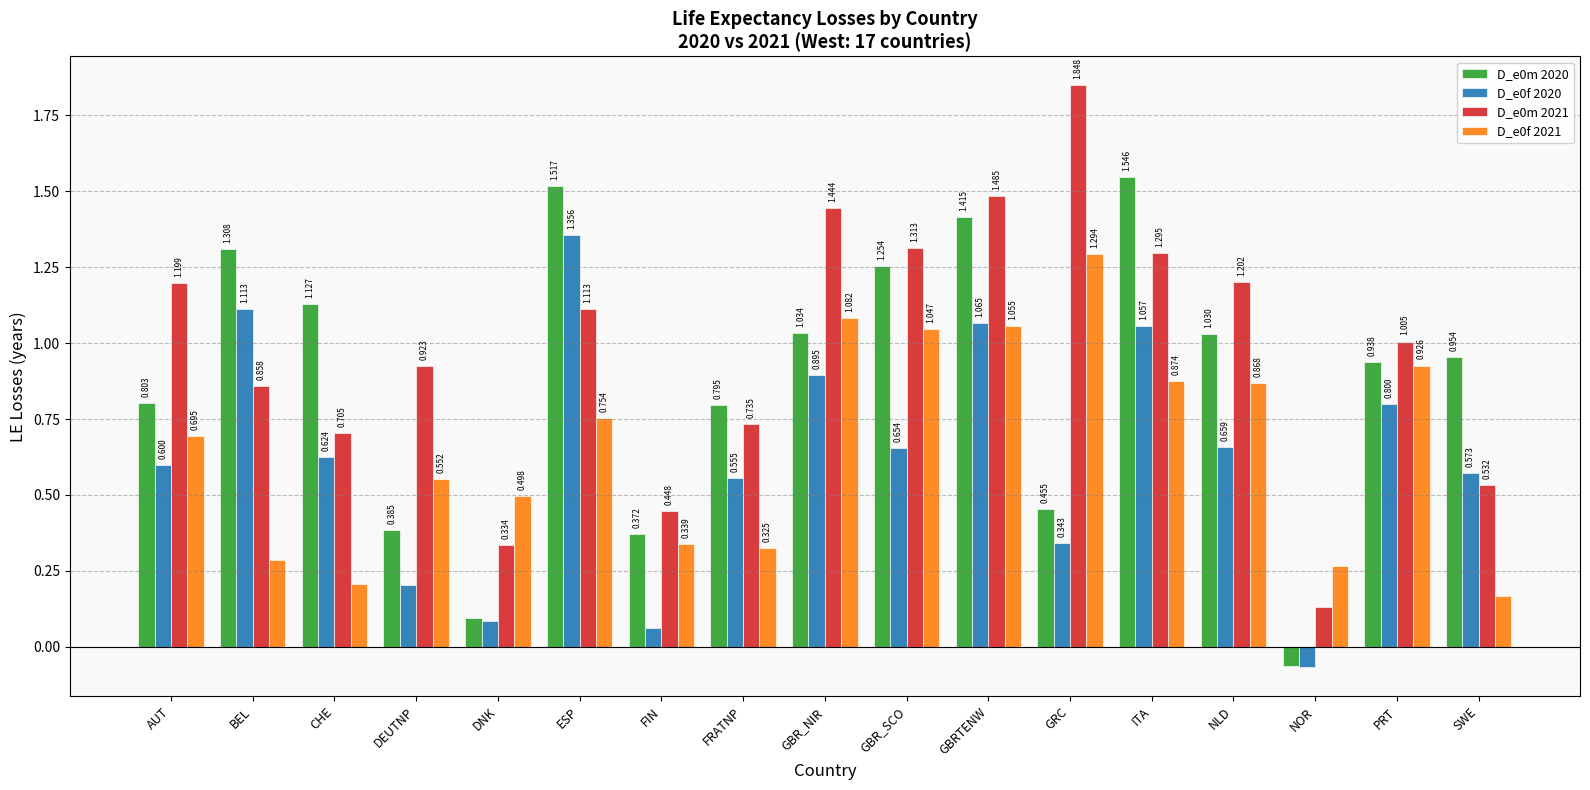

What value does the D_e0f 2020 series have at AUT?

0.6